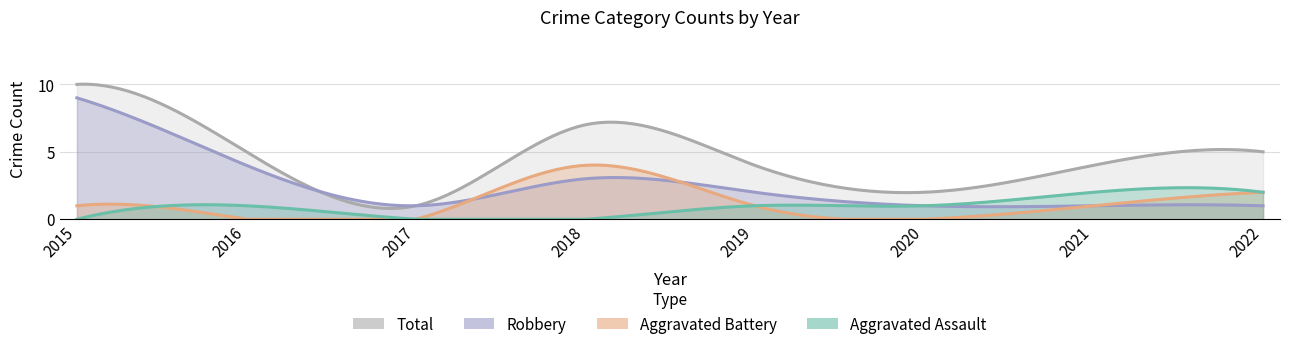

What is the total value across all series at 2019?

8